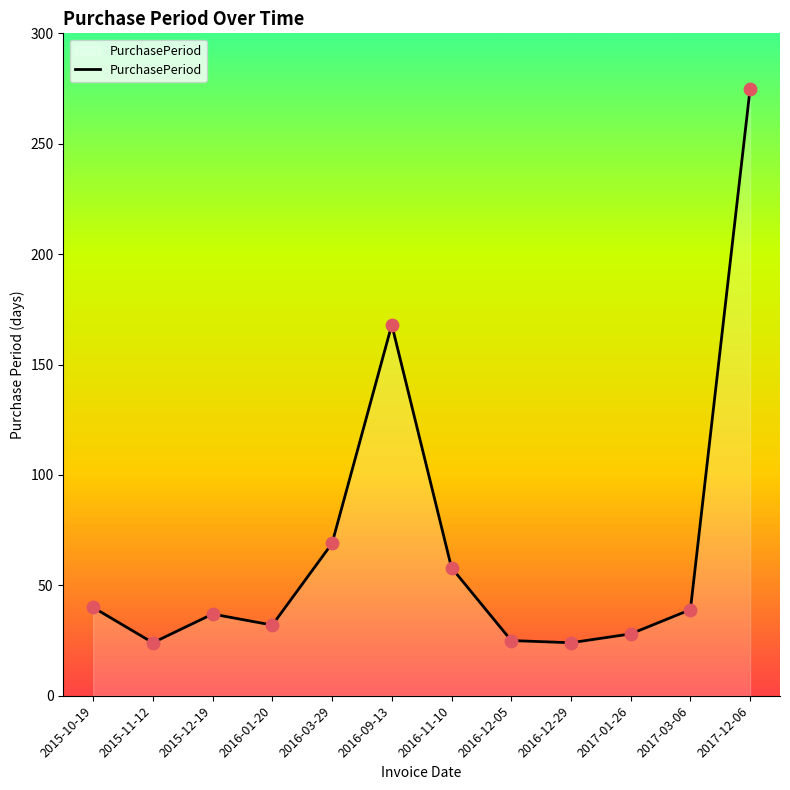

What is the ratio of the value at 2016-03-29 to the value at 2017-01-26?

2.5